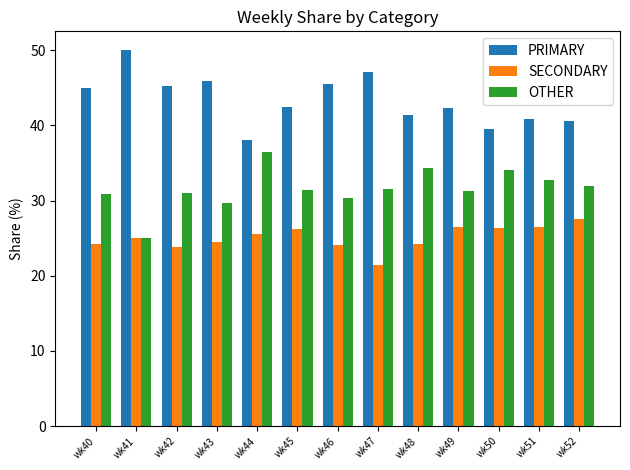

Rank the series by their maximum value, from lowest to highest.

SECONDARY, OTHER, PRIMARY